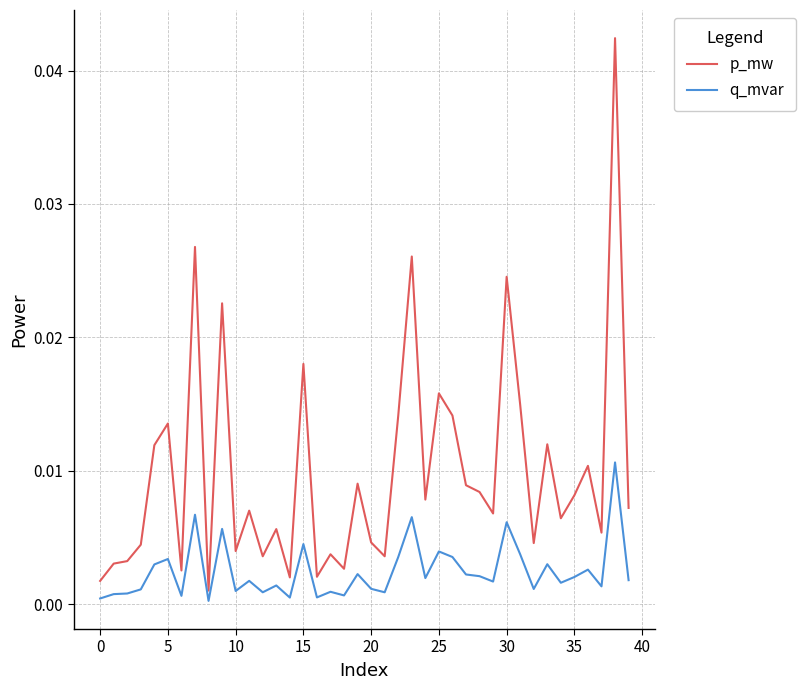

Which series has the largest range (max minus min)?

p_mw